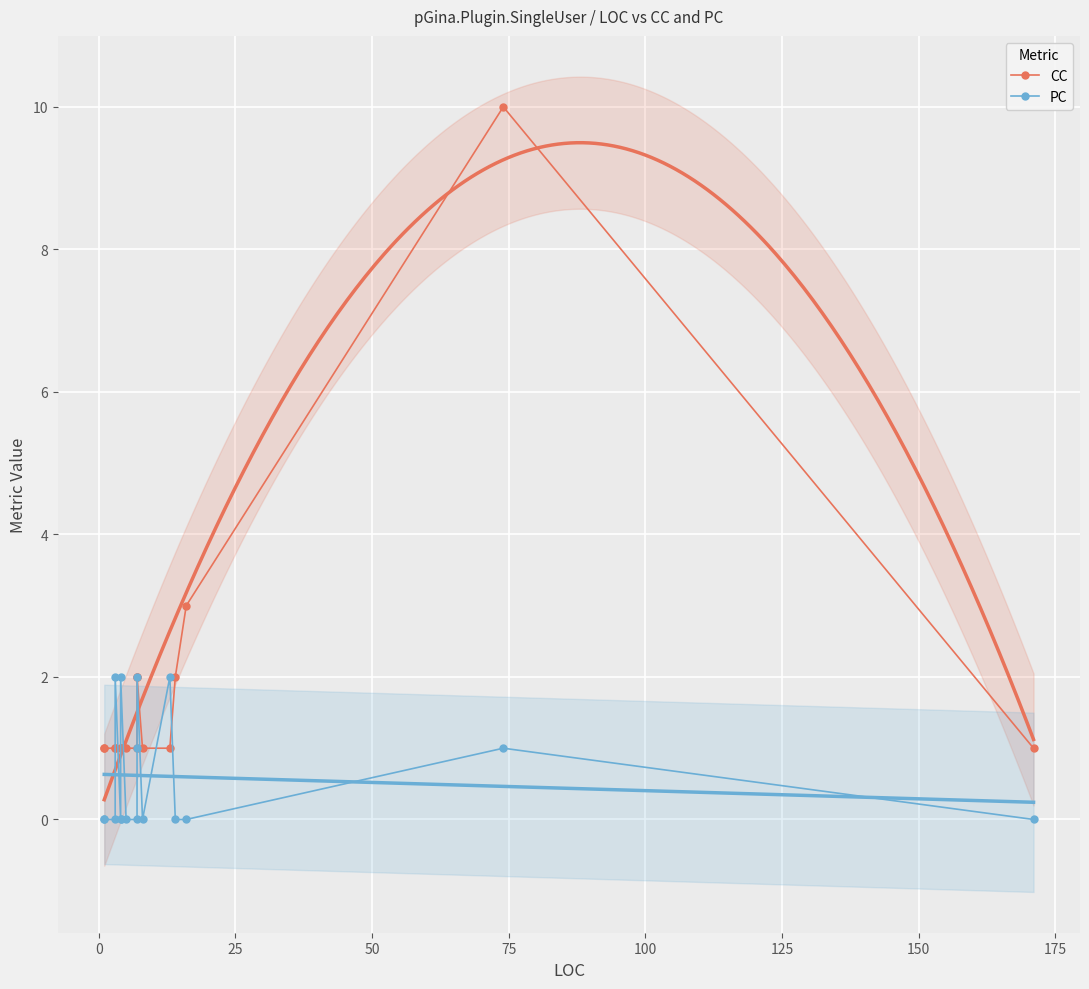

What is the difference between the maximum and minimum values in the CC series?

9